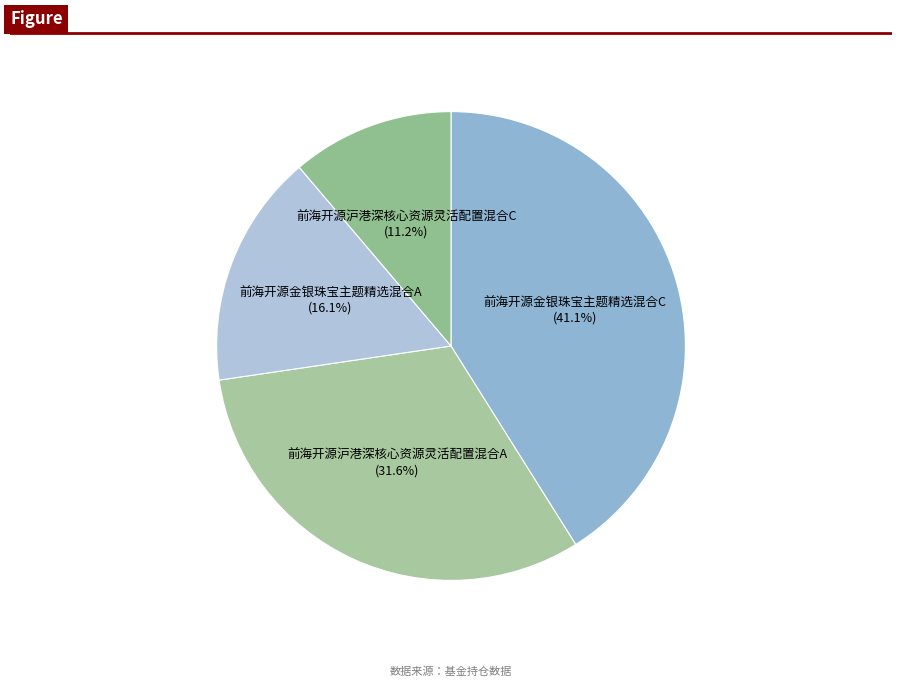

Is there a majority slice in this chart?

No